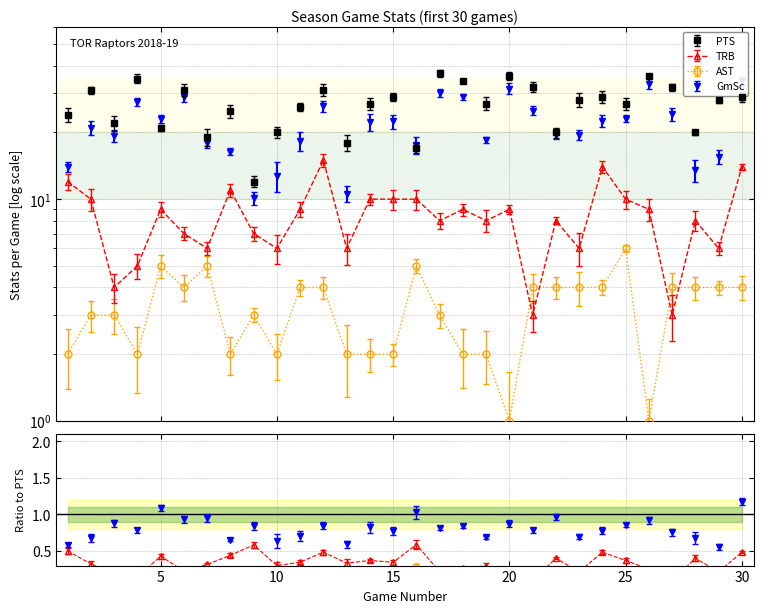

Reading left to right, transcribe all the data shown in this chart.

PTS: 24.0	31.0	22.0	35.0	21.0	31.0	19.0	25.0	12.0	20.0	26.0	31.0	18.0	27.0	29.0	17.0	37.0	34.0	27.0	36.0	32.0	20.0	28.0	29.0	27.0	36.0	32.0	20.0	28.0	29.0
TRB: 12.0	10.0	4.0	5.0	9.0	7.0	6.0	11.0	7.0	6.0	9.0	15.0	6.0	10.0	10.0	10.0	8.0	9.0	8.0	9.0	3.0	8.0	6.0	14.0	10.0	9.0	3.0	8.0	6.0	14.0
AST: 2.0	3.0	3.0	2.0	5.0	4.0	5.0	2.0	3.0	2.0	4.0	4.0	2.0	2.0	2.0	5.0	3.0	2.0	2.0	1.0	4.0	4.0	4.0	4.0	6.0	1.0	4.0	4.0	4.0	4.0
GmSc: 14.0	21.0	19.3	27.4	22.9	29.0	18.0	16.4	10.1	12.7	18.3	26.2	10.6	22.2	22.4	17.5	30.2	28.8	18.5	31.5	25.1	19.4	19.5	22.5	23.1	33.1	24.2	13.5	15.5	34.1